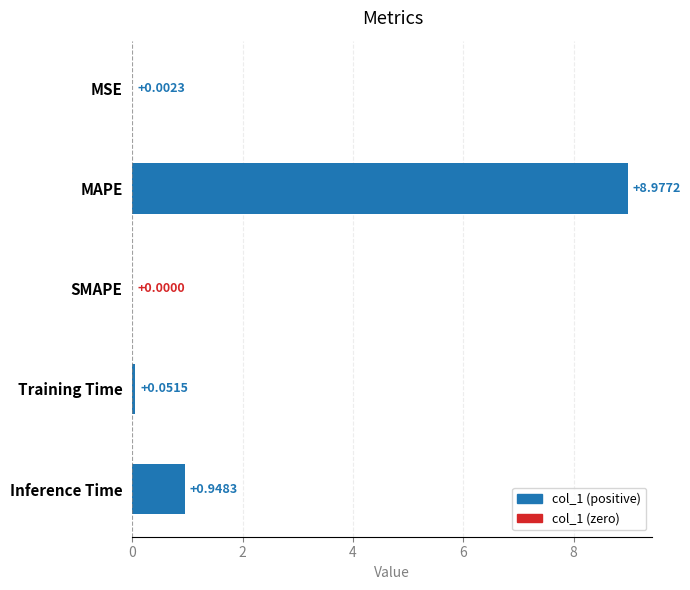

Between MAPE and MSE, which is larger?

MAPE